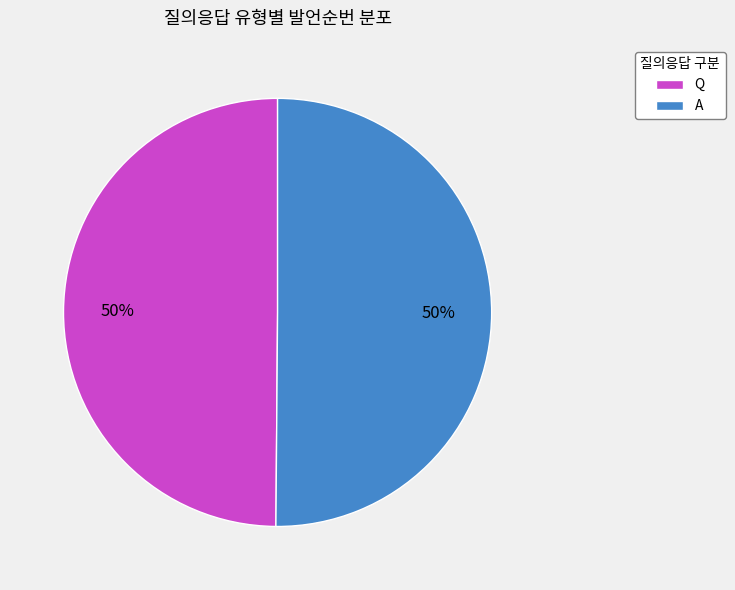

To the nearest percent, what percentage of the pie is Q?

50%